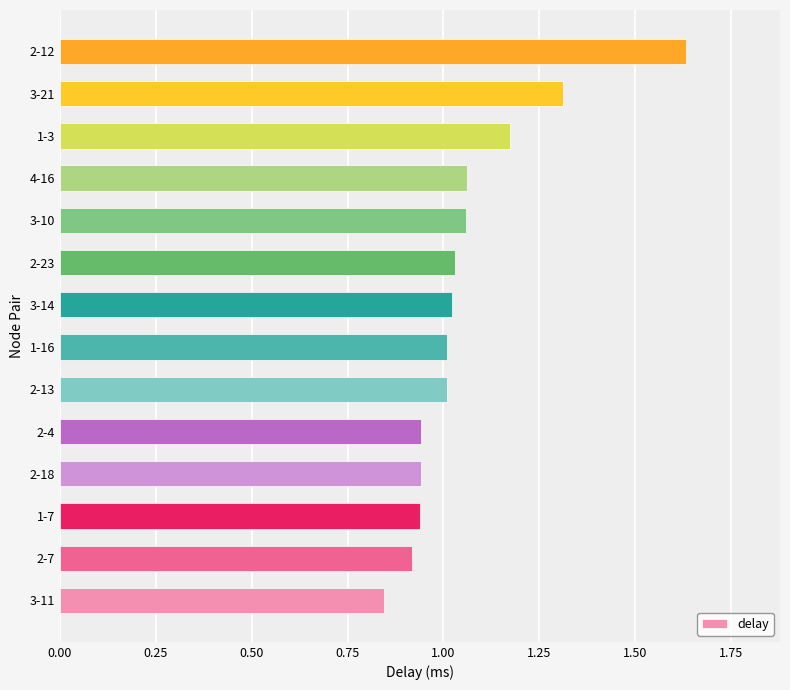

Which category has the highest value across all series?

2-12